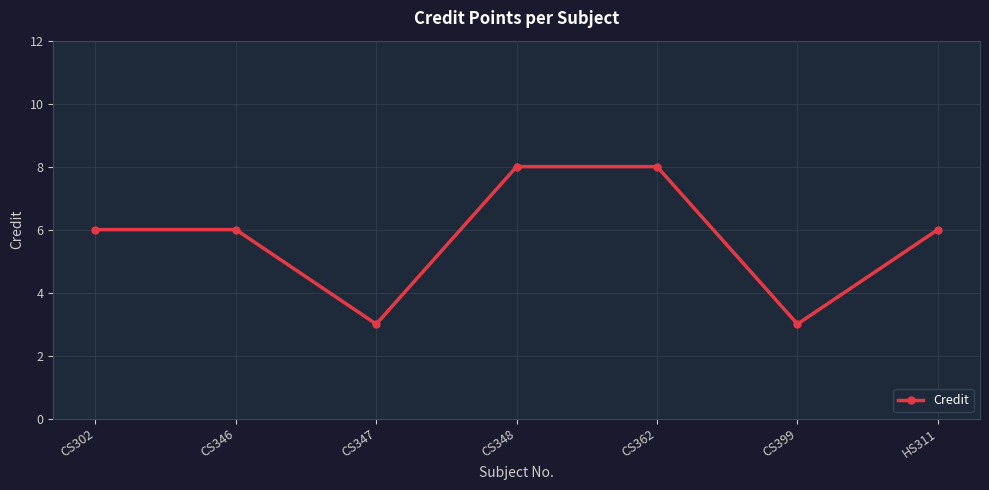

What is the ratio of the value at CS346 to the value at HS311?

1.0